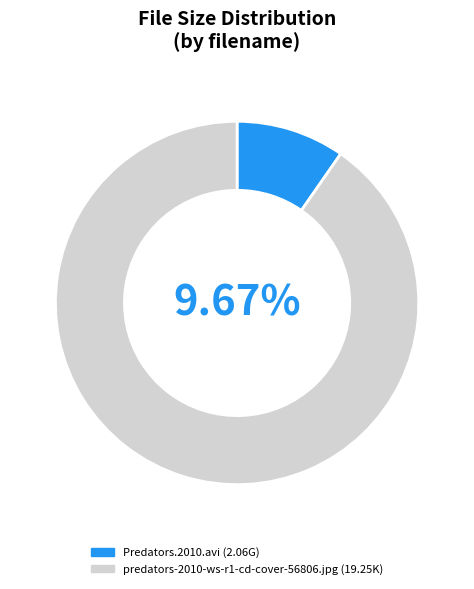

Do Predators.2010.avi and predators-2010-ws-r1-cd-cover-56806.jpg together represent more than half of the pie?

Yes